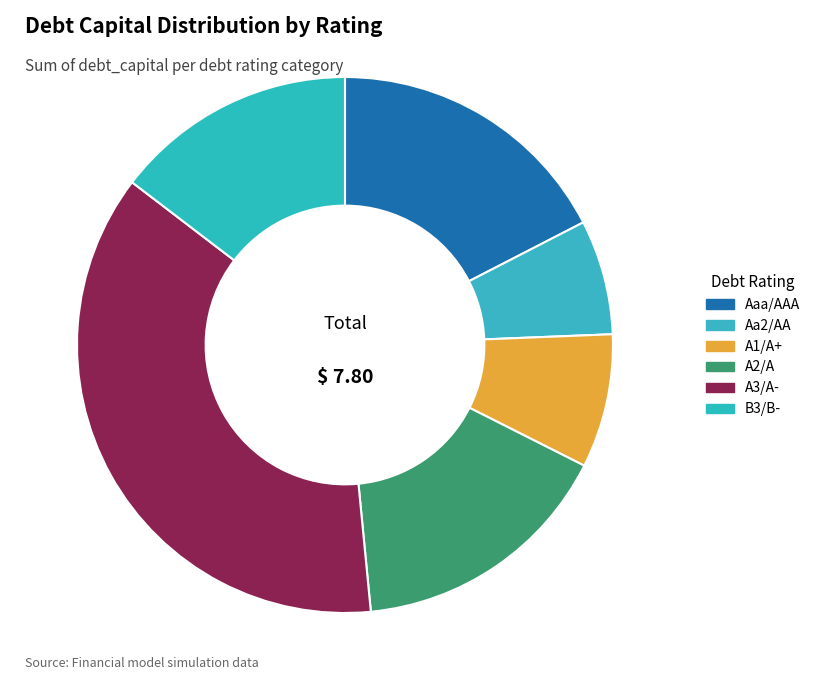

How many segments does this pie chart have?

6